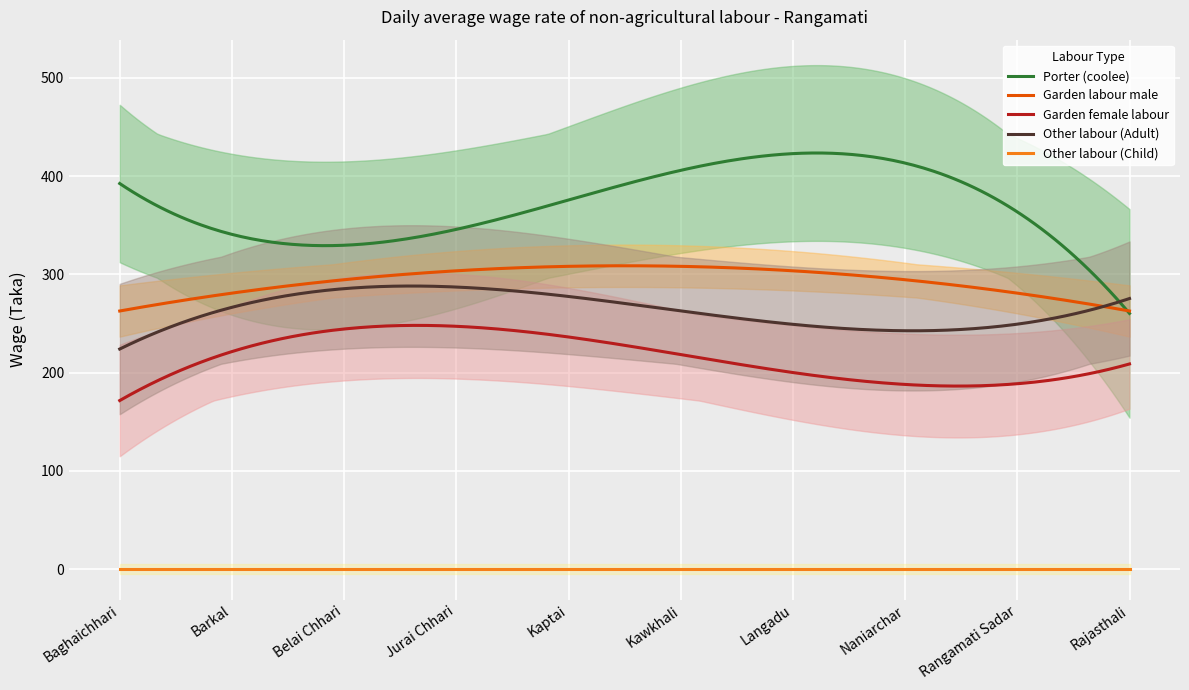

Which series has the widest spread of values?

Porter (coolee)